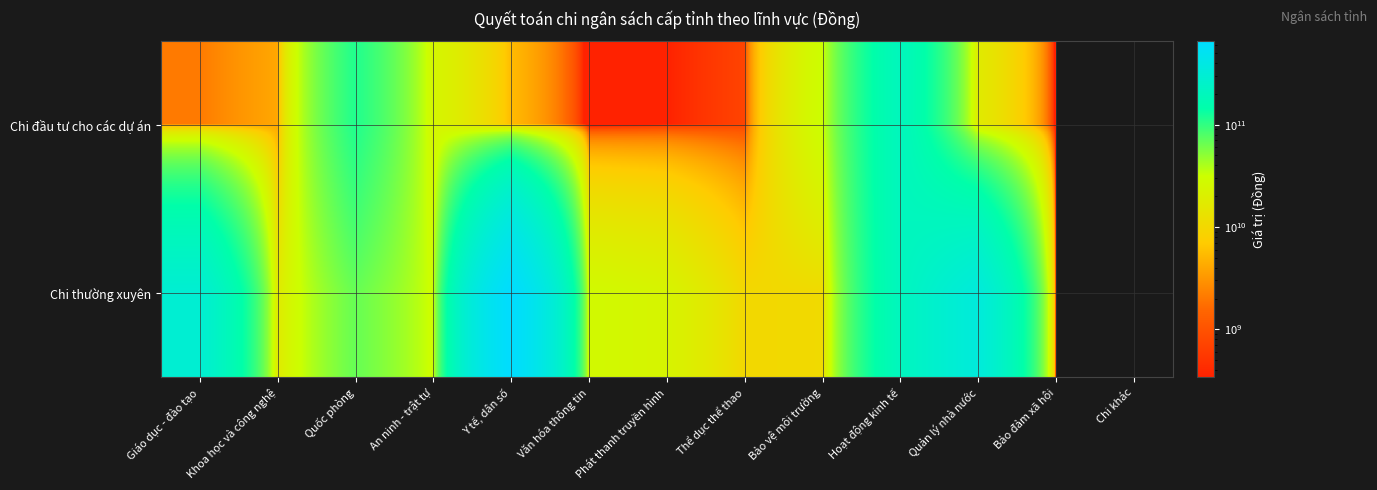

Between Thể dục thể thao and Bảo đảm xã hội, which series saw the biggest shift?

Chi thường xuyên